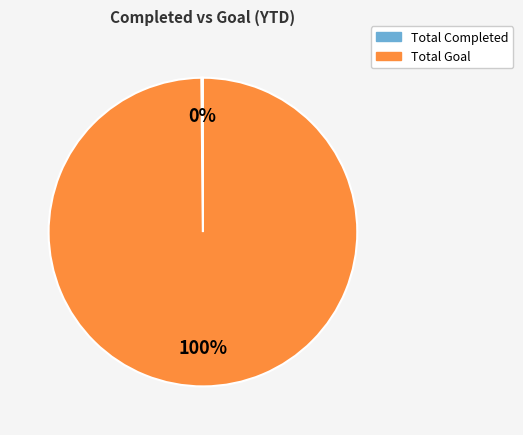

Which slice is the largest?

Total Goal